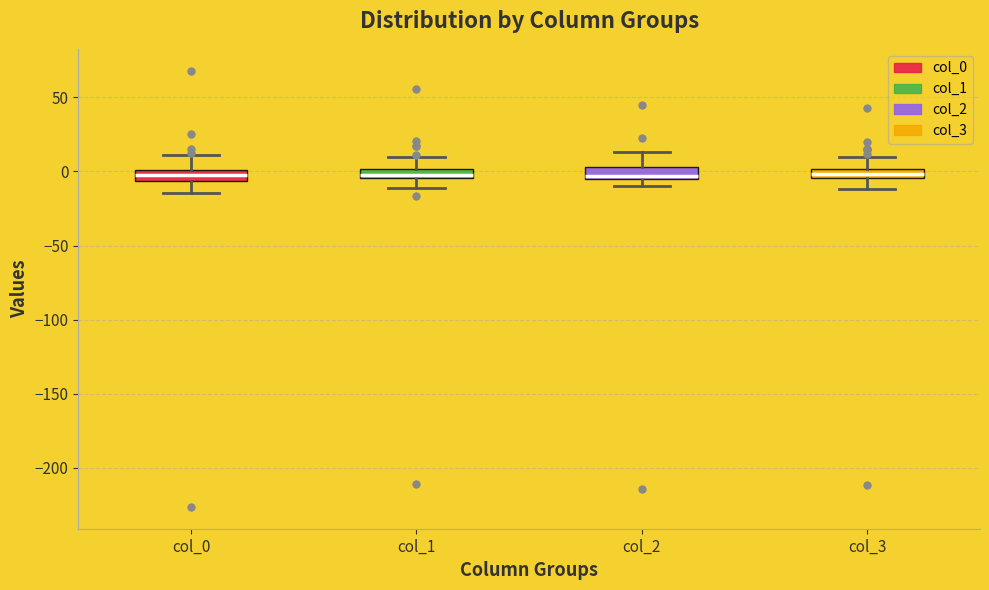

Where does the upper whisker of the box for col_3 end on the y-axis? The values are not printed on the chart, so give them approximately, as read against the axis.

10